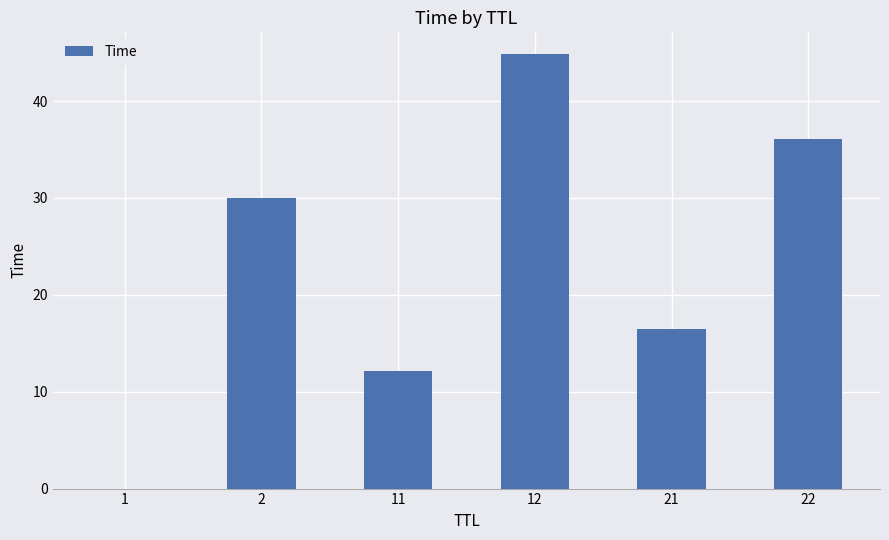

How many series are shown in this chart?

1